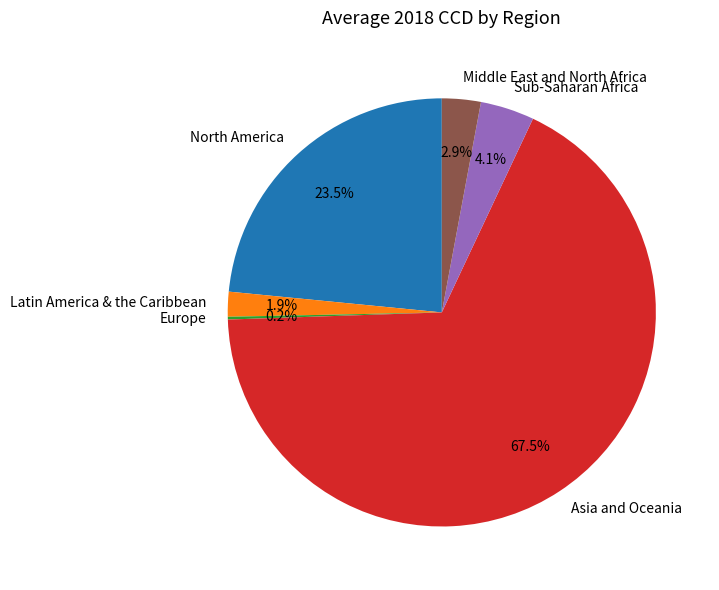

What is the largest slice in the pie chart?

Asia and Oceania